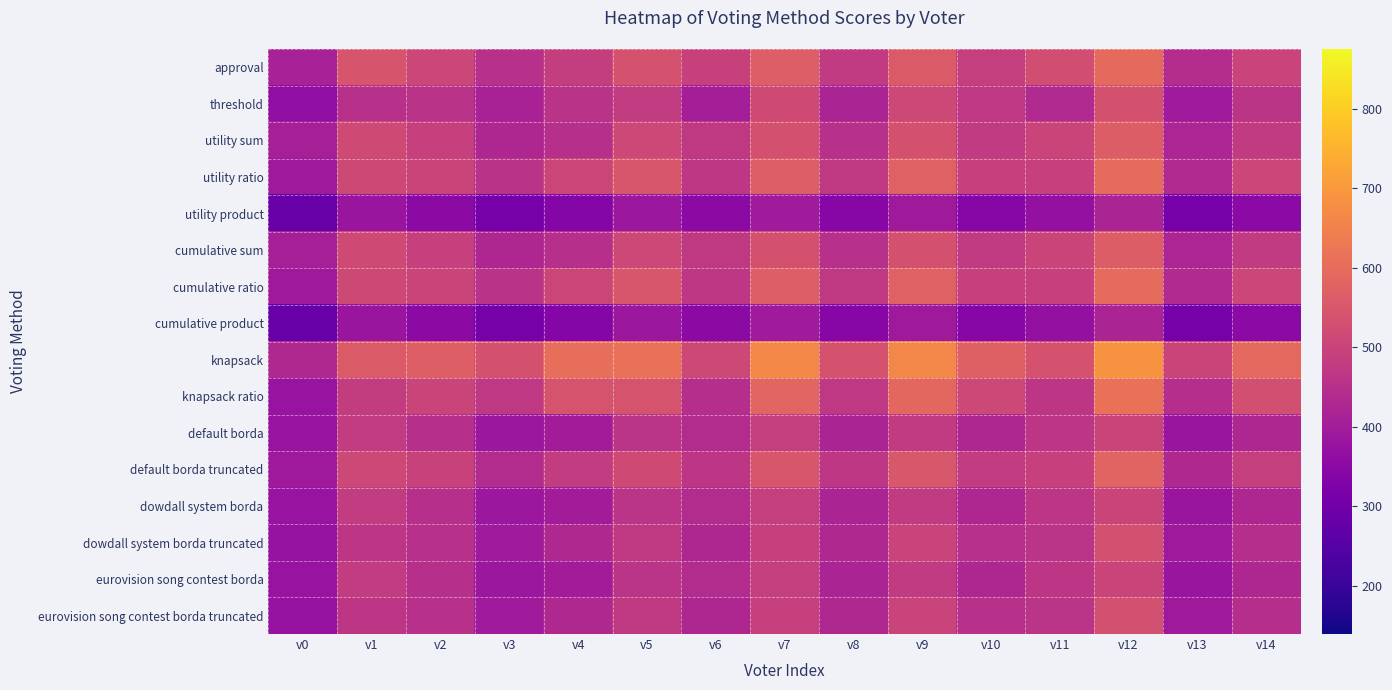

How many distinct data groups are displayed?

16